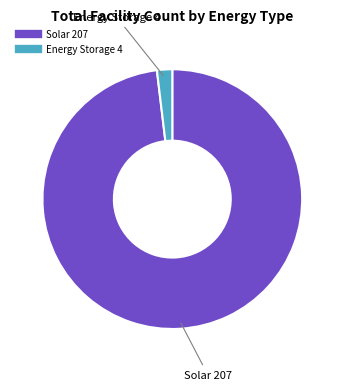

Count the number of slices in the pie.

2